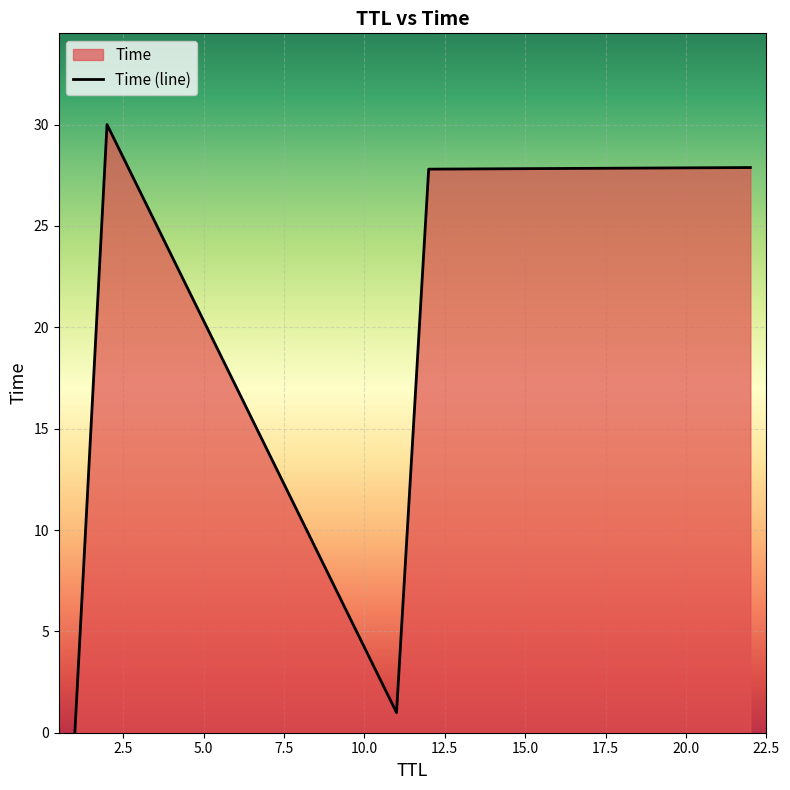

What is the change in value from 11 to 12?

+26.8